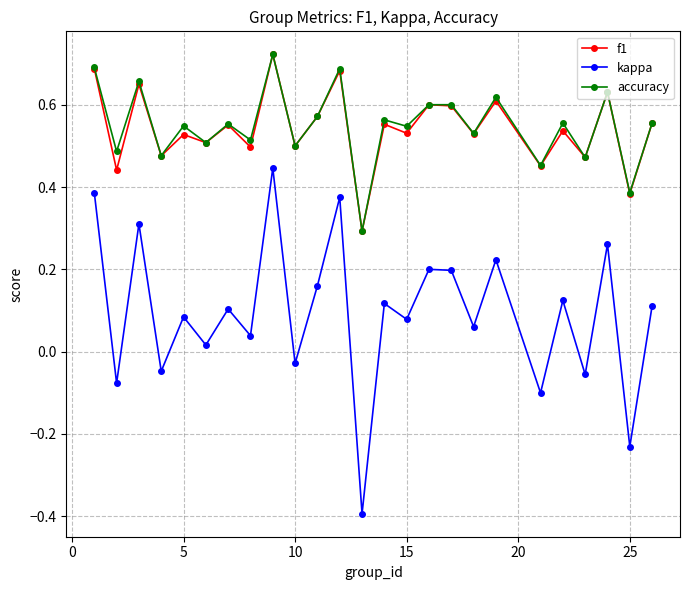

How many distinct data groups are displayed?

3